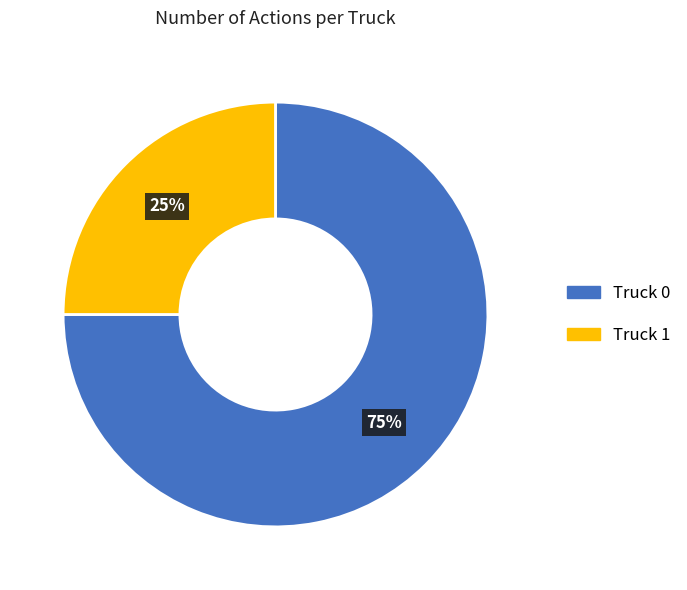

What is the smallest slice in the pie chart?

Truck 1